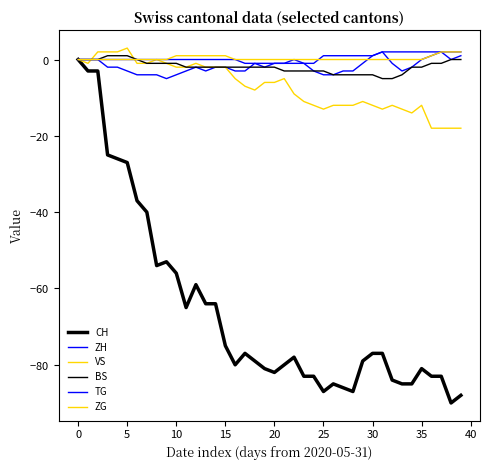

Does the chart display data point markers on the line(s)?

No